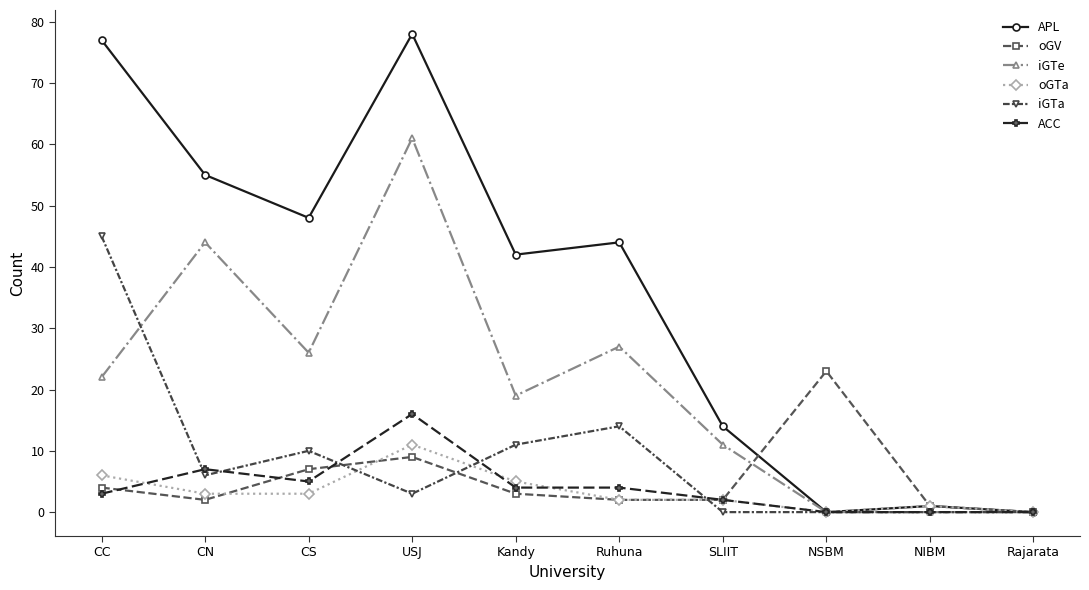

Between CN and NIBM, which series saw the biggest shift?

APL